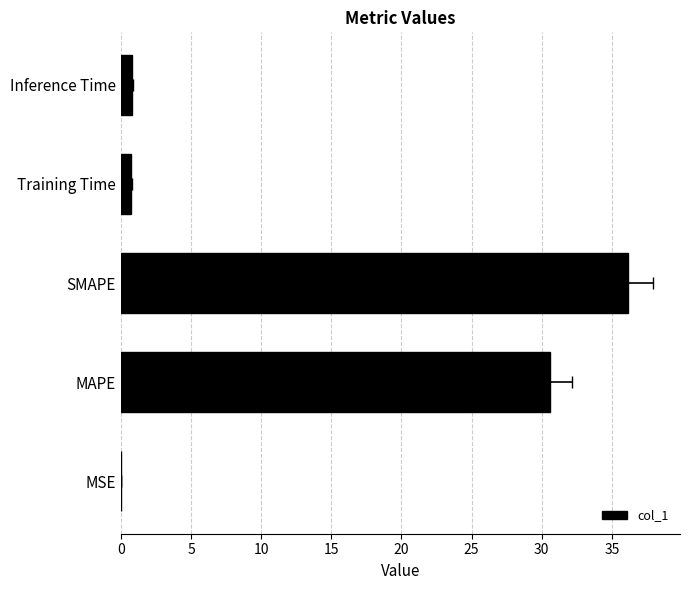

Is it true that the value at 0 is 0.0?

True